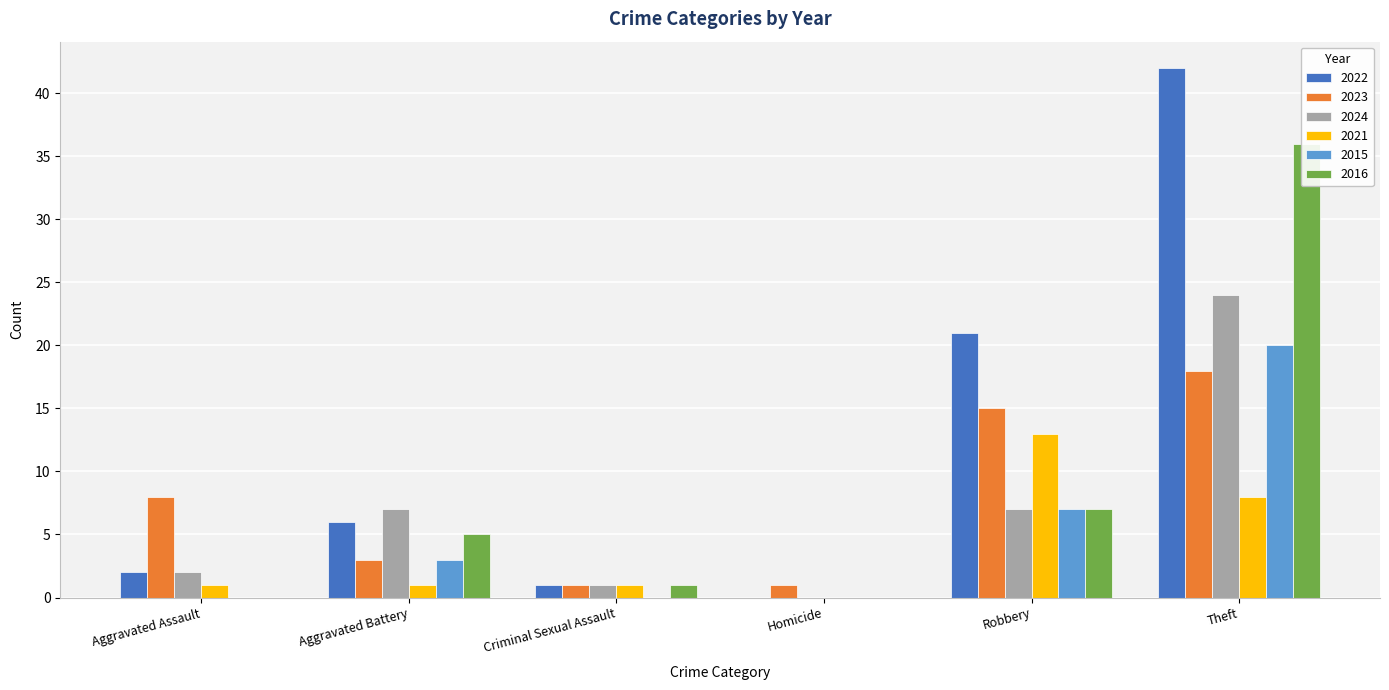

Rank the categories by 2022 value from highest to lowest.

Theft, Robbery, Aggravated Battery, Aggravated Assault, Criminal Sexual Assault, Homicide